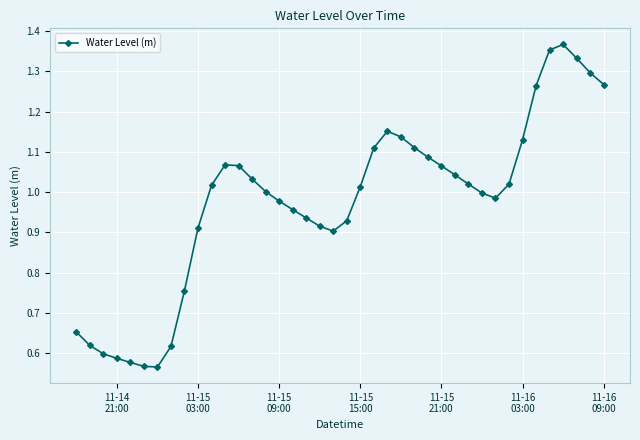

What is the sum of all values?

39.0